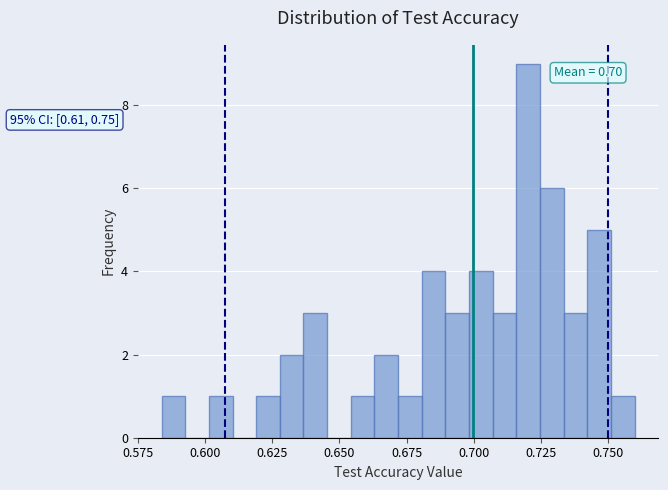

Around what value on the x-axis is the tallest bar? Give the approximate position of its centre, as read against the axis.

0.720